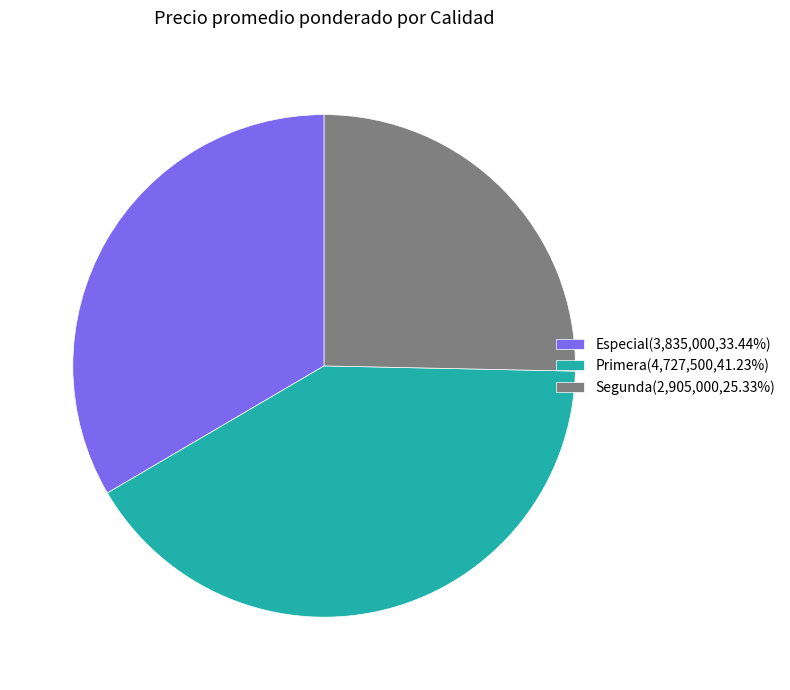

The Segunda slice represents 34% of the pie. True or false?

False